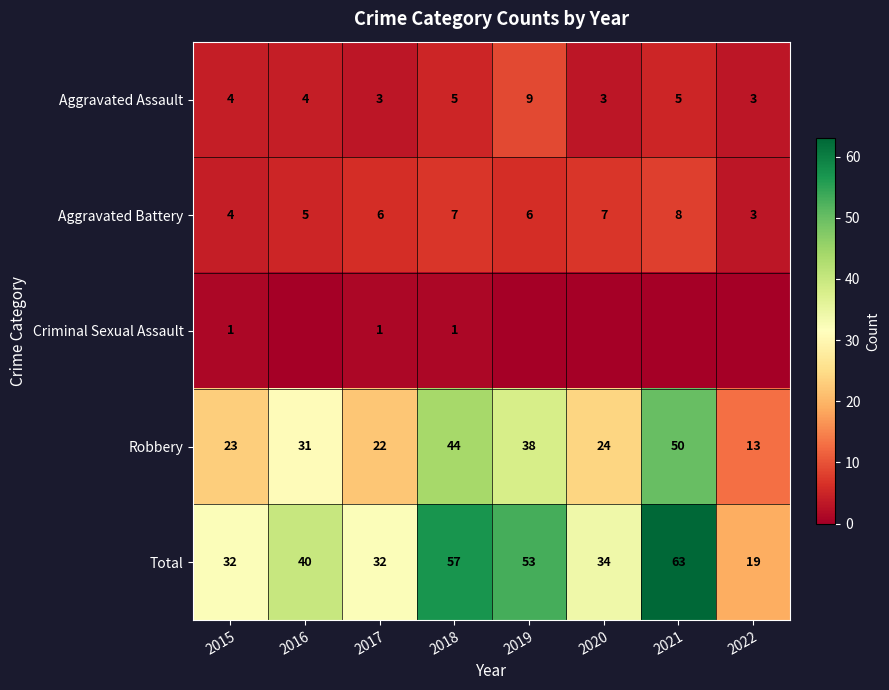

The Total series shows 48 at 2015. True or false?

False